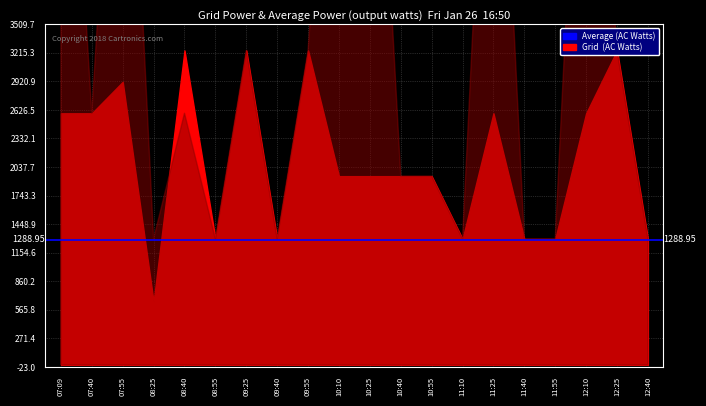

Where does the Average (AC Watts) series first go above 144?

1